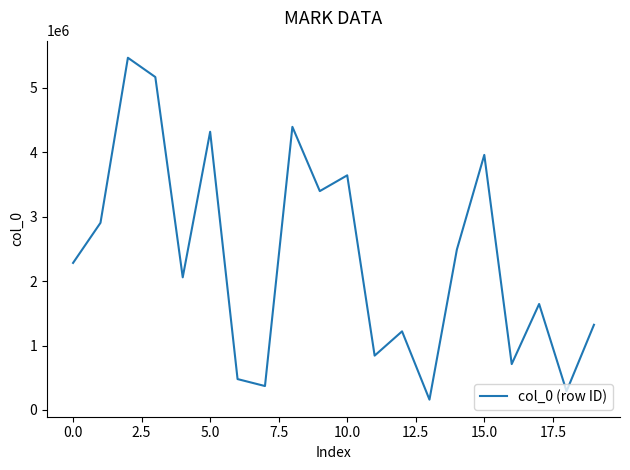

How many lines are shown in the chart?

1